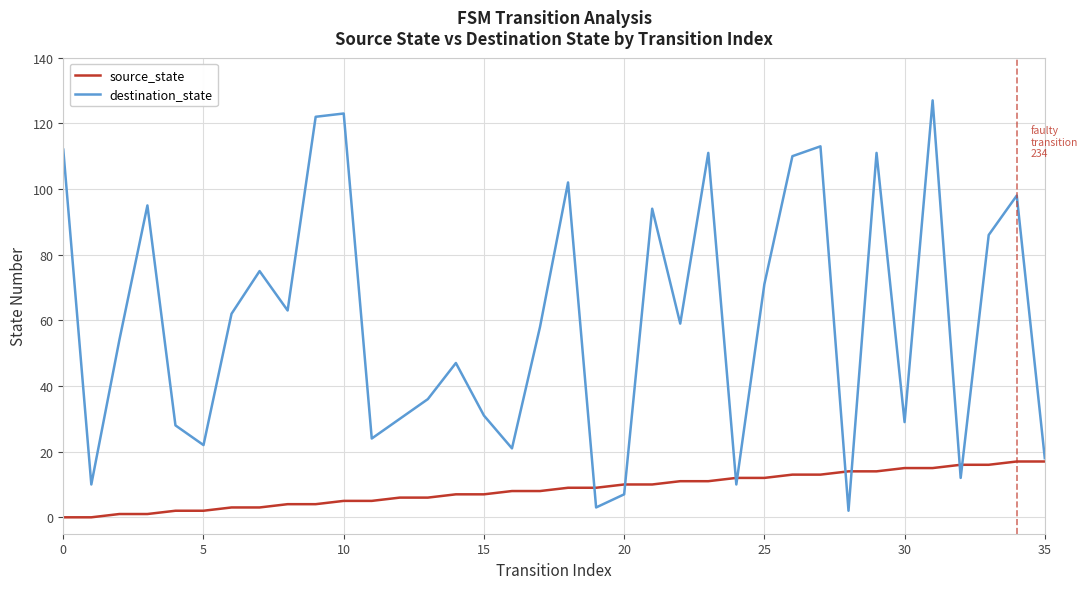

Rank the series by their average value, from lowest to highest.

source_state, destination_state